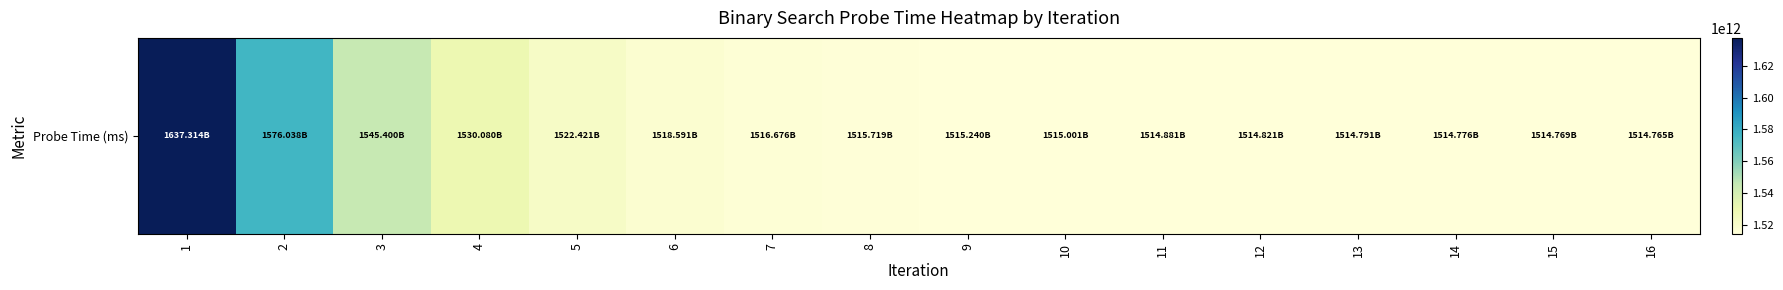

At which label is the value closest to 1576039718435?

2